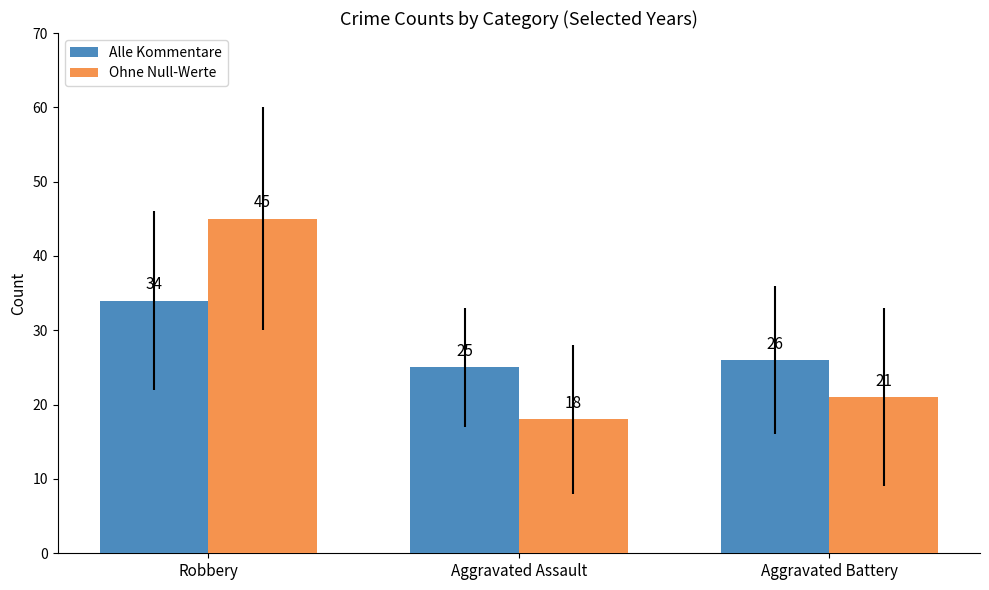

What is the value of the Alle Kommentare bar at the 3rd from the left?

26